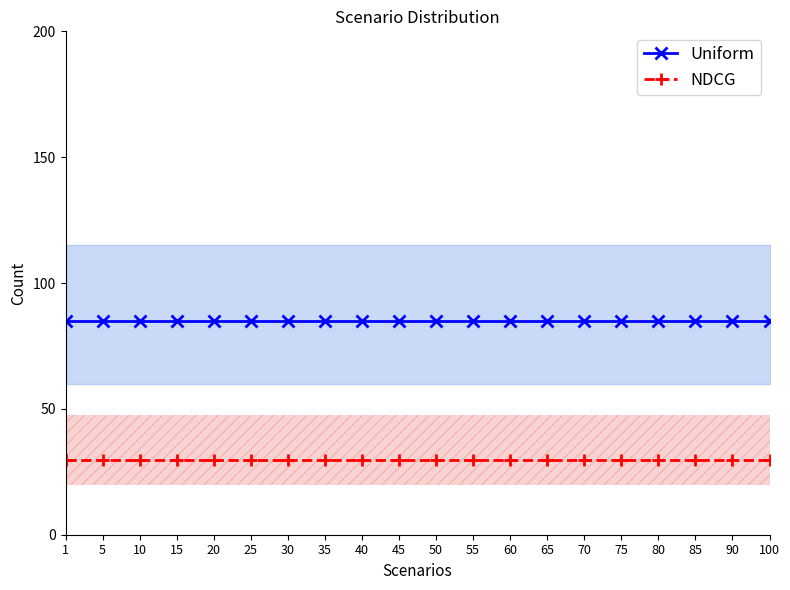

True or false: Uniform and NDCG intersect in this chart.

False